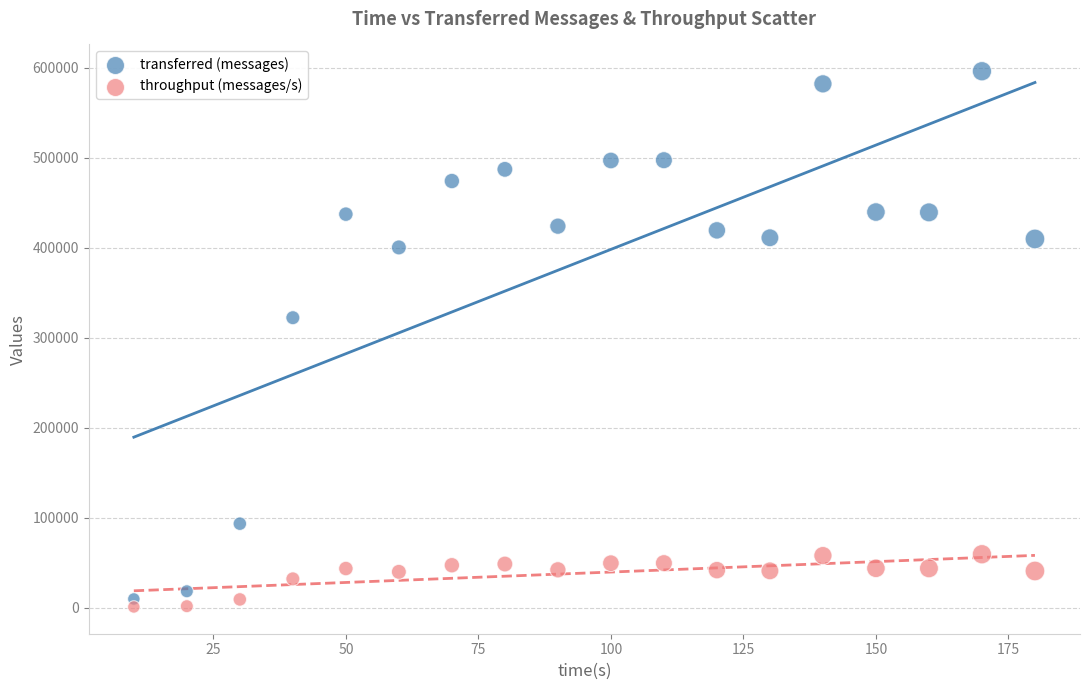

What are all the series names shown in the legend?

transferred (messages), throughput (messages/s)